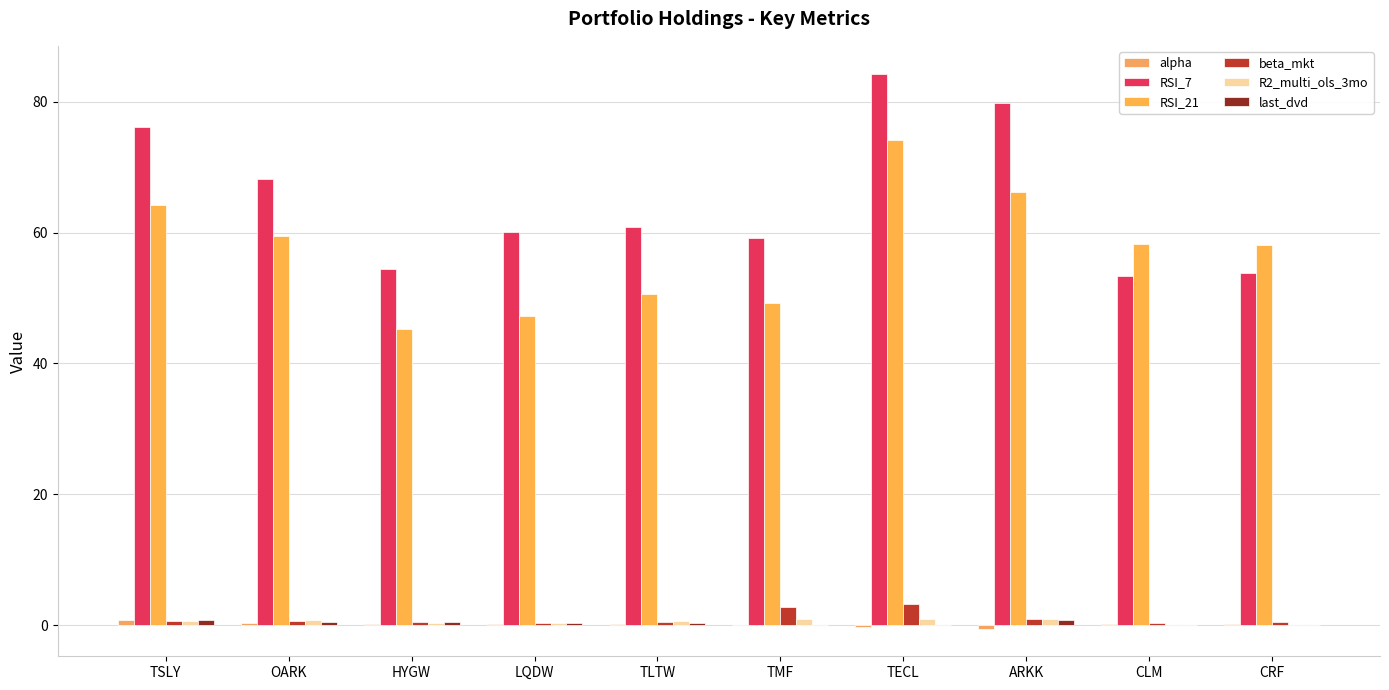

At which category does the chart reach its peak across all series?

TECL